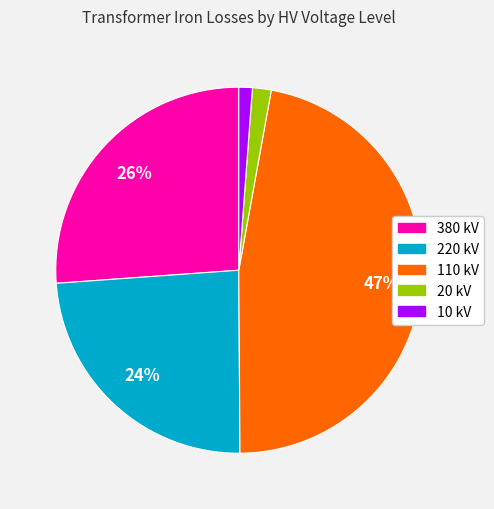

To the nearest percent, what is the difference between the largest and smallest slice percentages?

46%